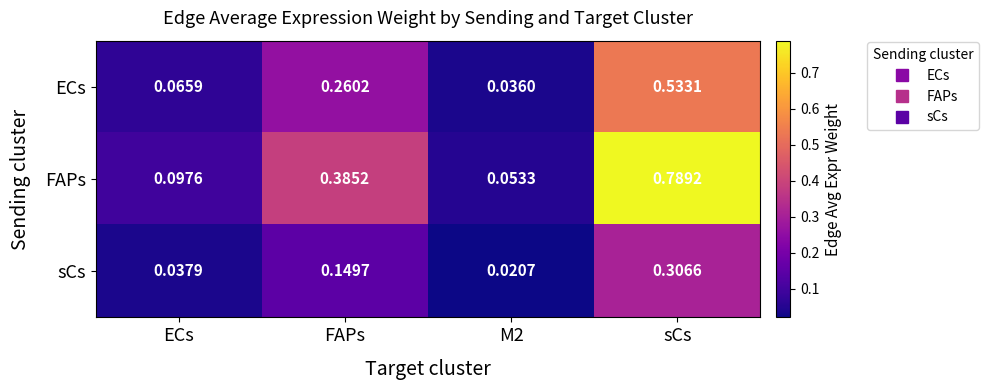

List the series in order of their peak value, highest first.

FAPs, ECs, sCs